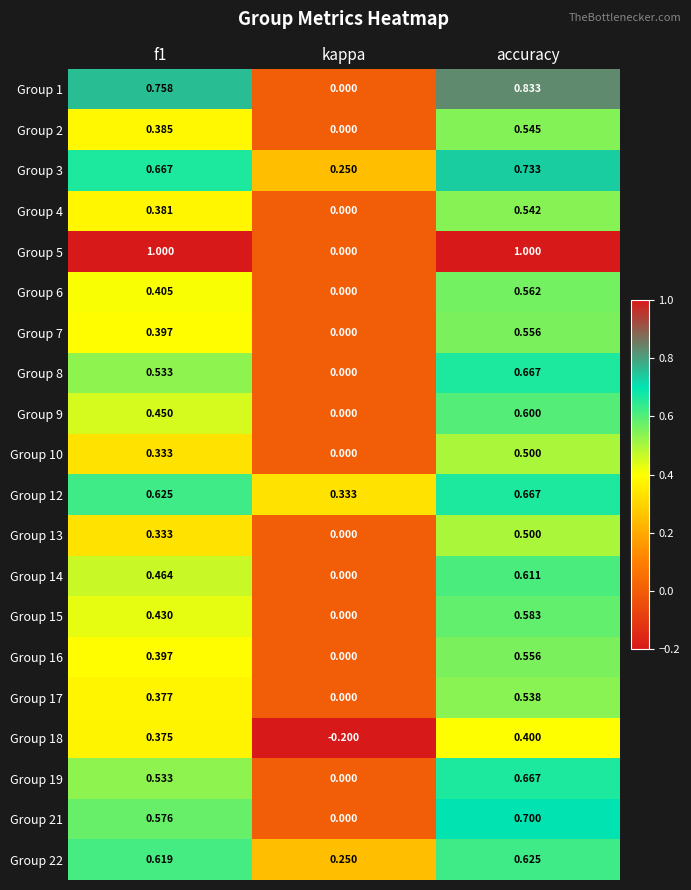

How many values in the Group 18 series exceed 0?

2